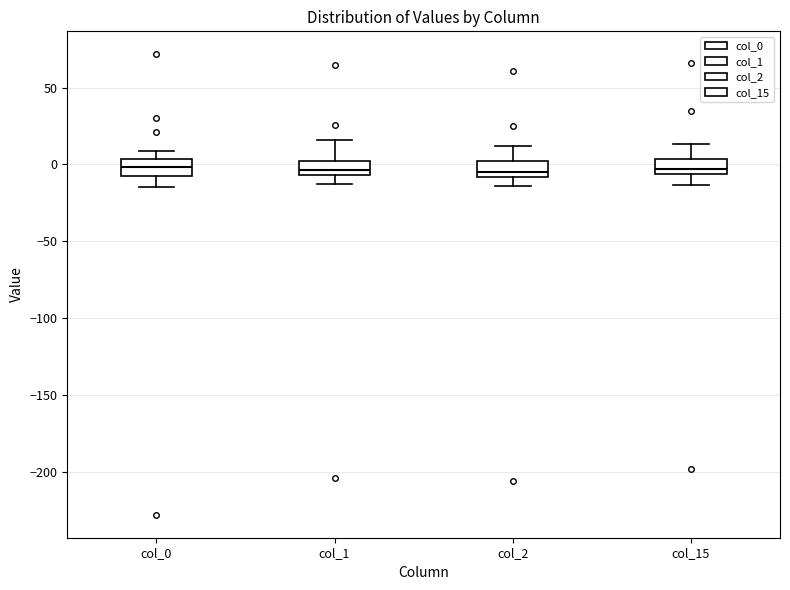

Reading left to right, transcribe this box plot: for each box, give where its median line is, the range the box spans, and where its two whiskers end, as read against the y-axis. The values are not printed on the chart, so give them approximately, as read against the axis.

col_0: median 0, box -5 to 5, whiskers -15 to 10
col_1: median -5 (inside the box), box -5 to 0, whiskers -15 to 15
col_2: median -5, box -10 to 0, whiskers -15 to 10
col_15: median -5 (just above the box's lower edge), box -5 to 5, whiskers -15 to 15